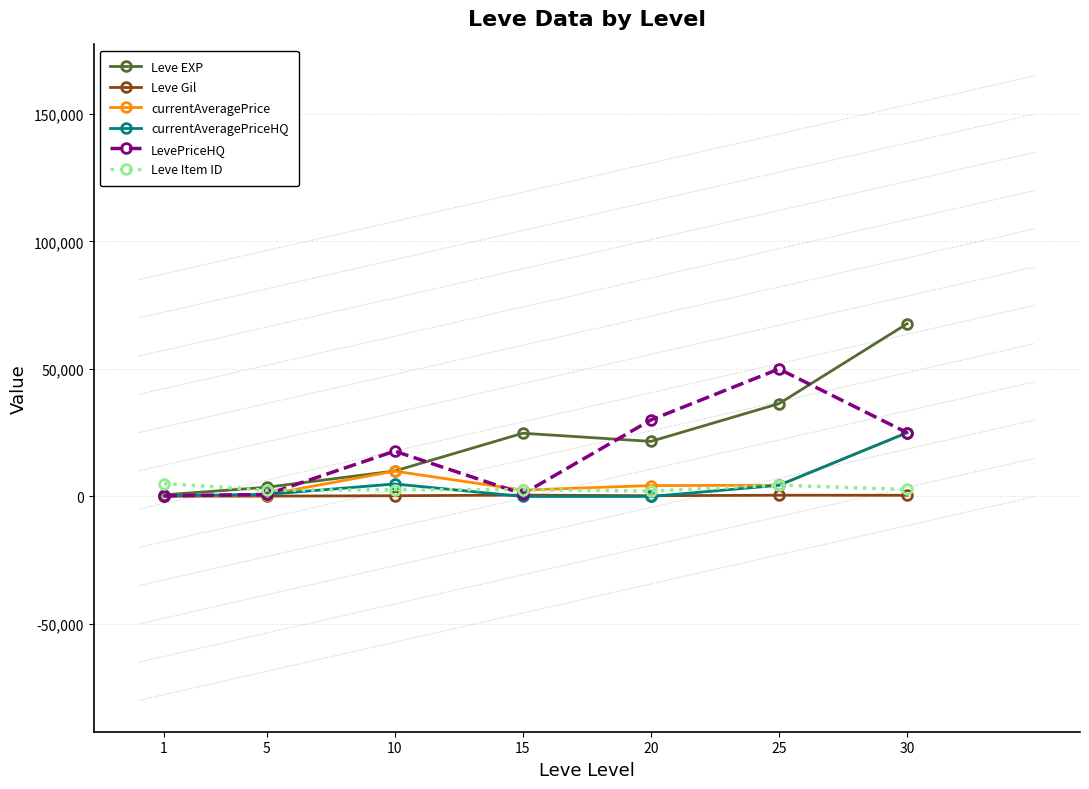

What is the greatest value displayed?

67730.0